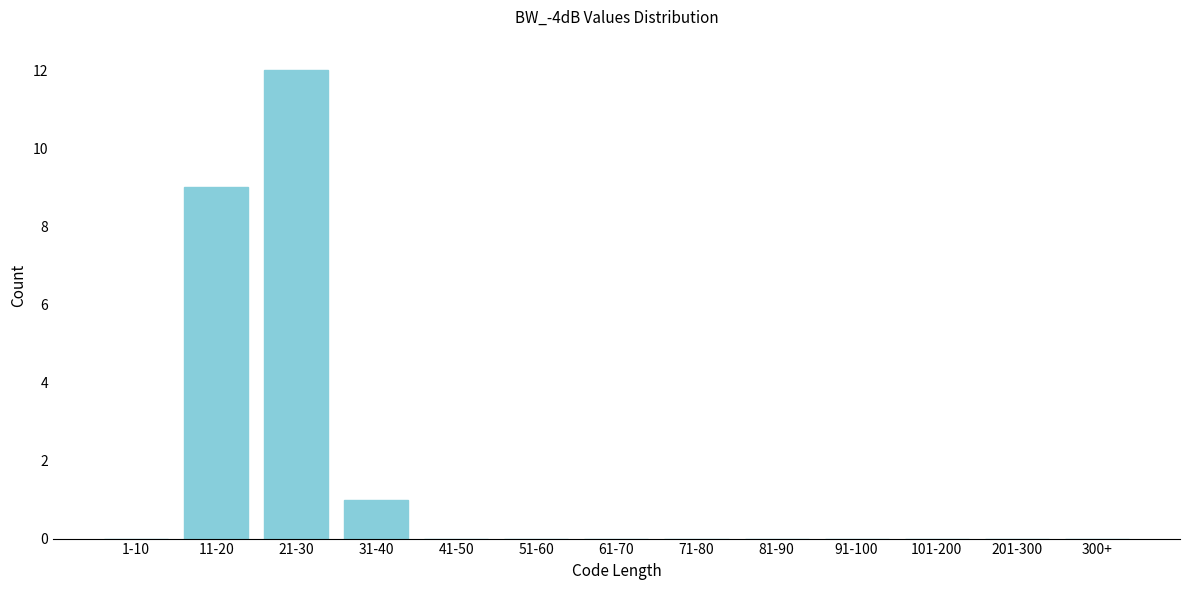

Reading left to right, what are all the values shown in this chart?

1-10=0	11-20=9	21-30=12	31-40=1	41-50=0	51-60=0	61-70=0	71-80=0	81-90=0	91-100=0	101-200=0	201-300=0	300+=0